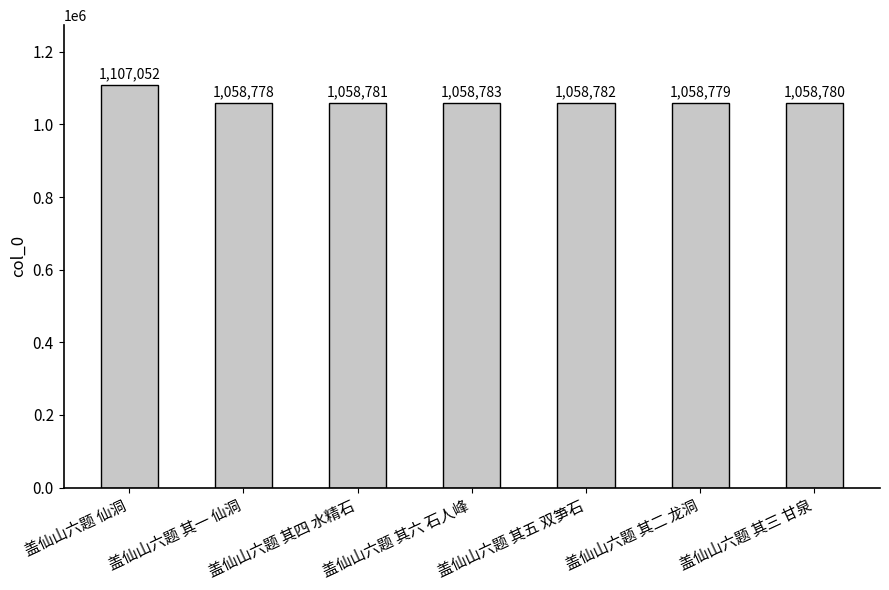

What is the difference between the values at 盖仙山六题 其二 龙洞 and 盖仙山六题 其三 甘泉?

1